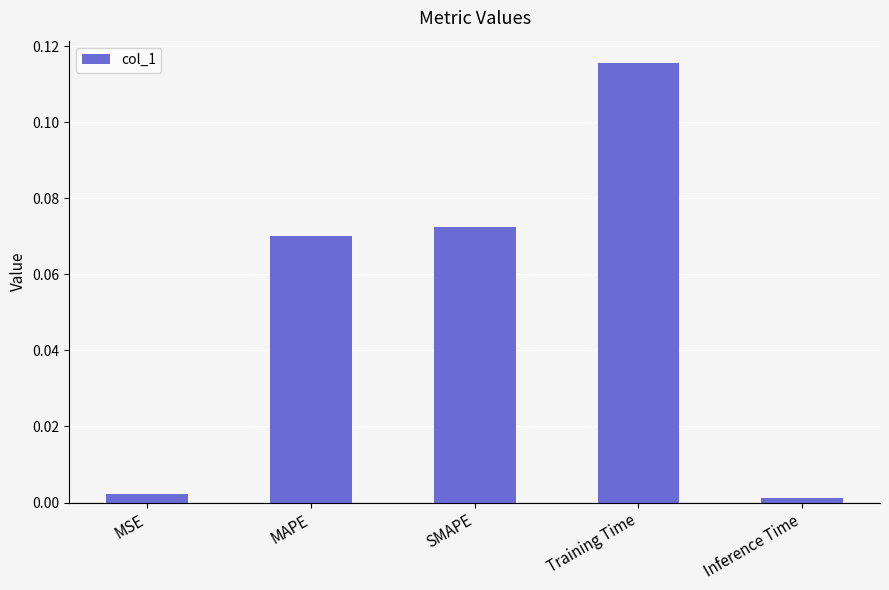

What position from the right is Inference Time?

1